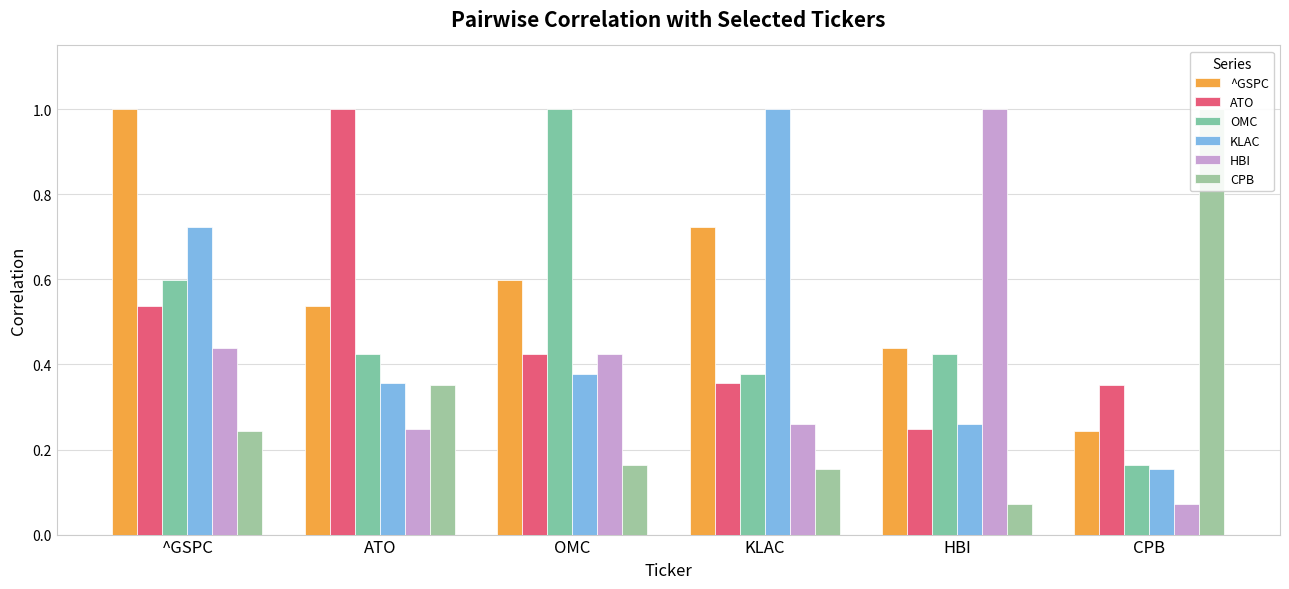

The ATO series shows 0.4 at KLAC. True or false?

True